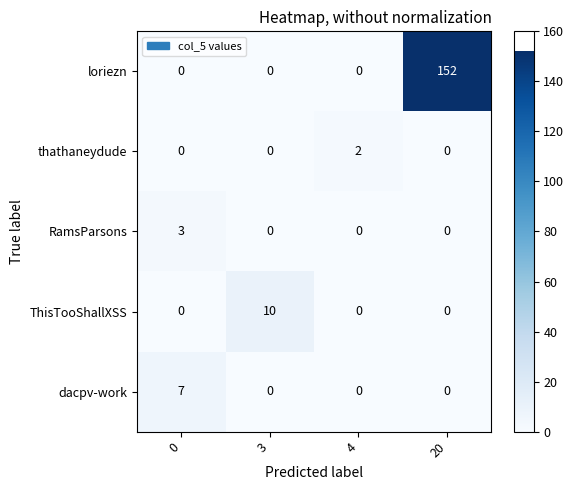

How many series are shown in this chart?

5